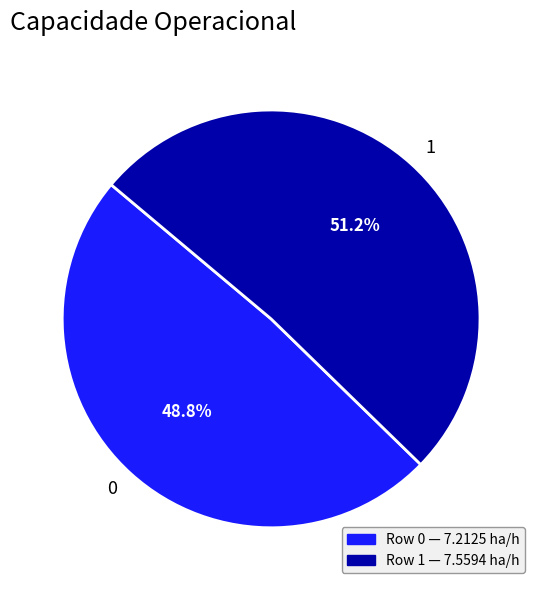

Approximately how many times larger is the value at 0 compared to 1?

1.0